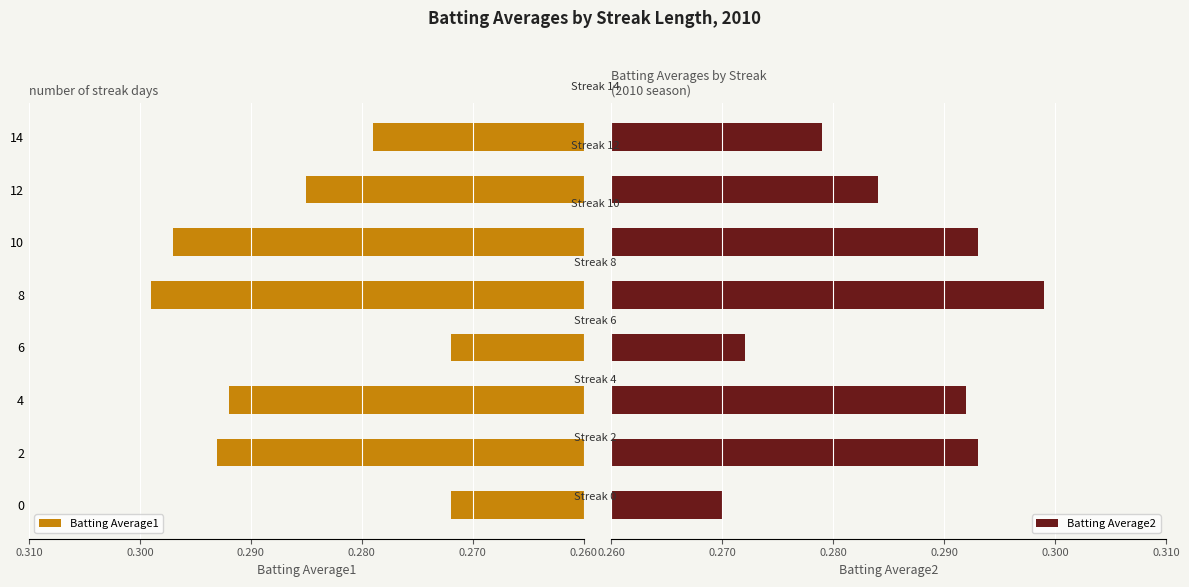

Which category has the highest value in the Batting Average1 series?

8